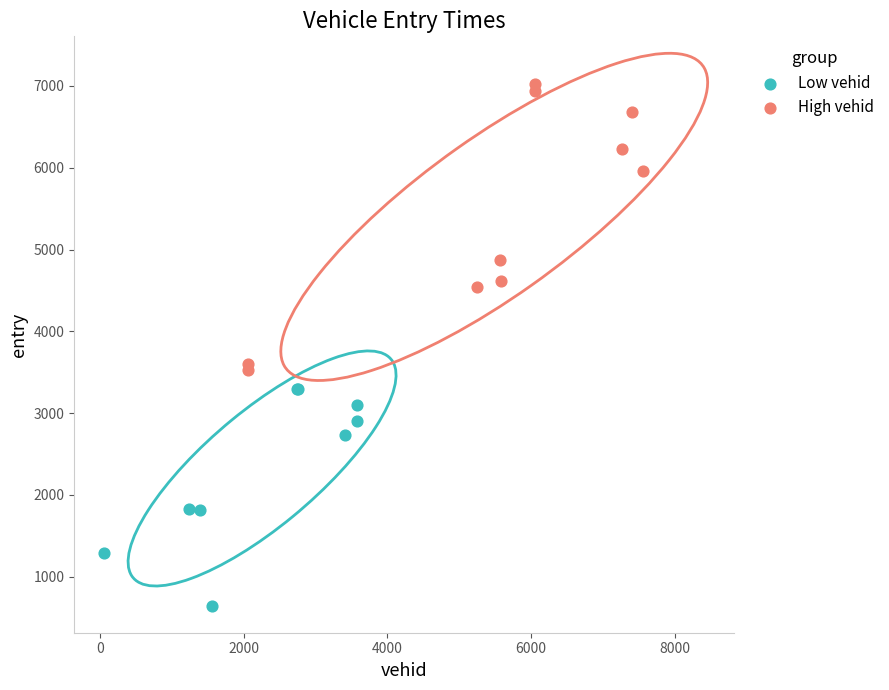

Which series has the widest spread of Y values?

High vehid